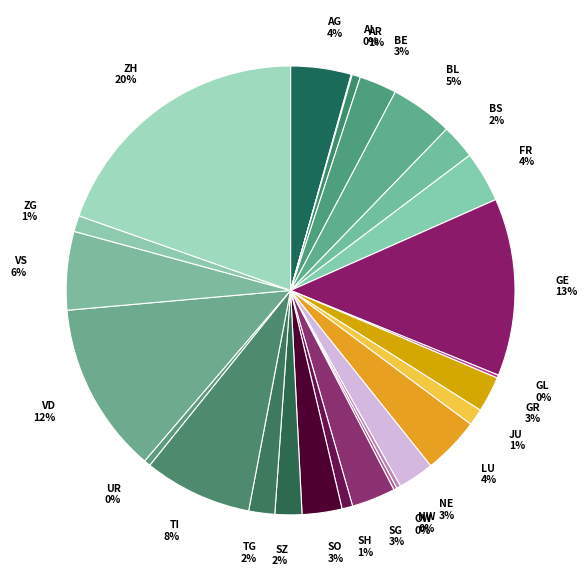

Does BE account for over 50% of the chart?

No